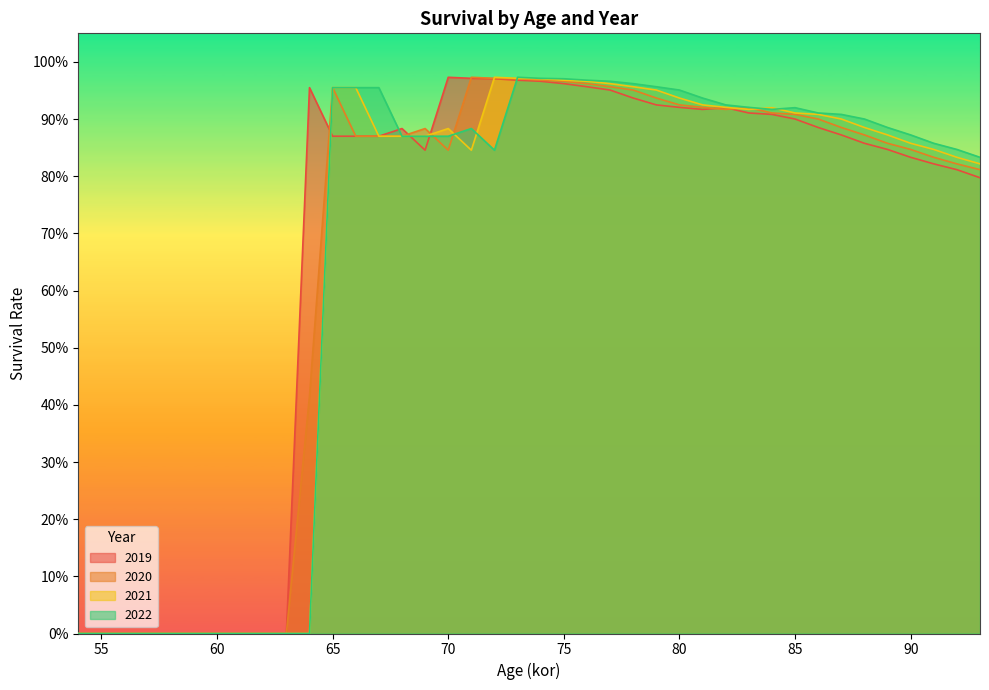

What is the sum of all 2021 values?

26.4